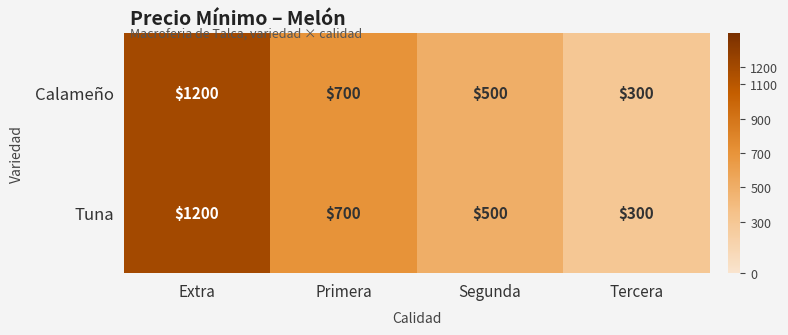

At how many categories does at least one series exceed 1064?

1